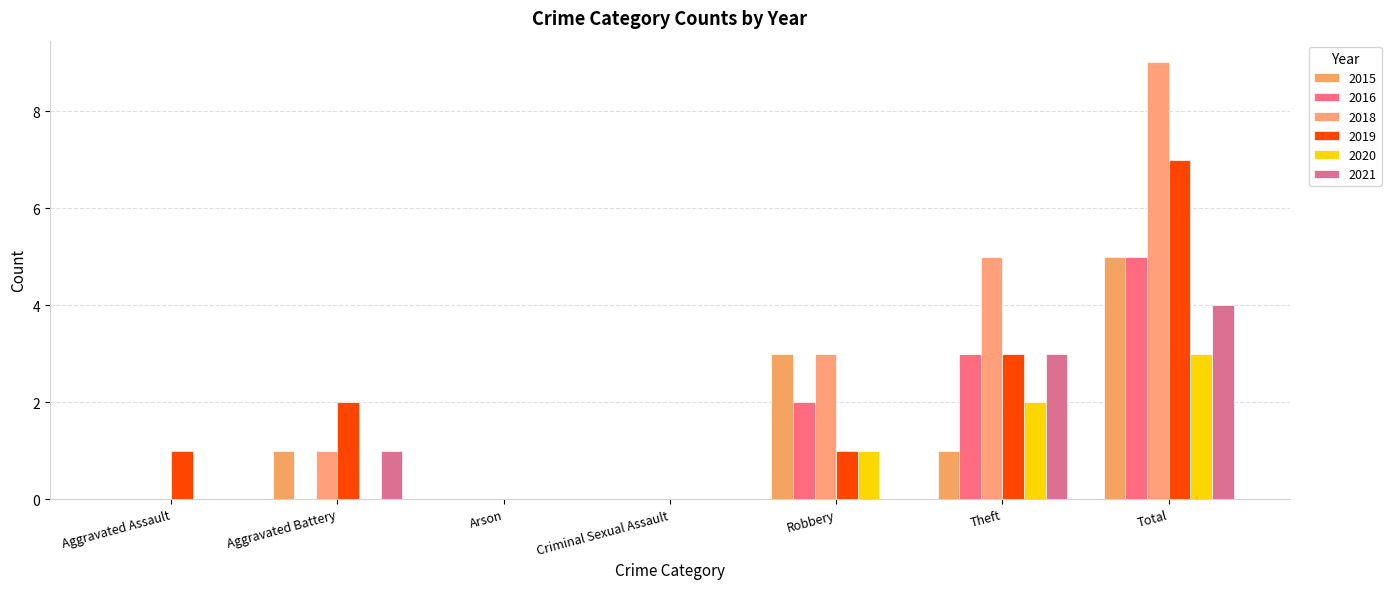

Read the 2019 value at Theft.

3